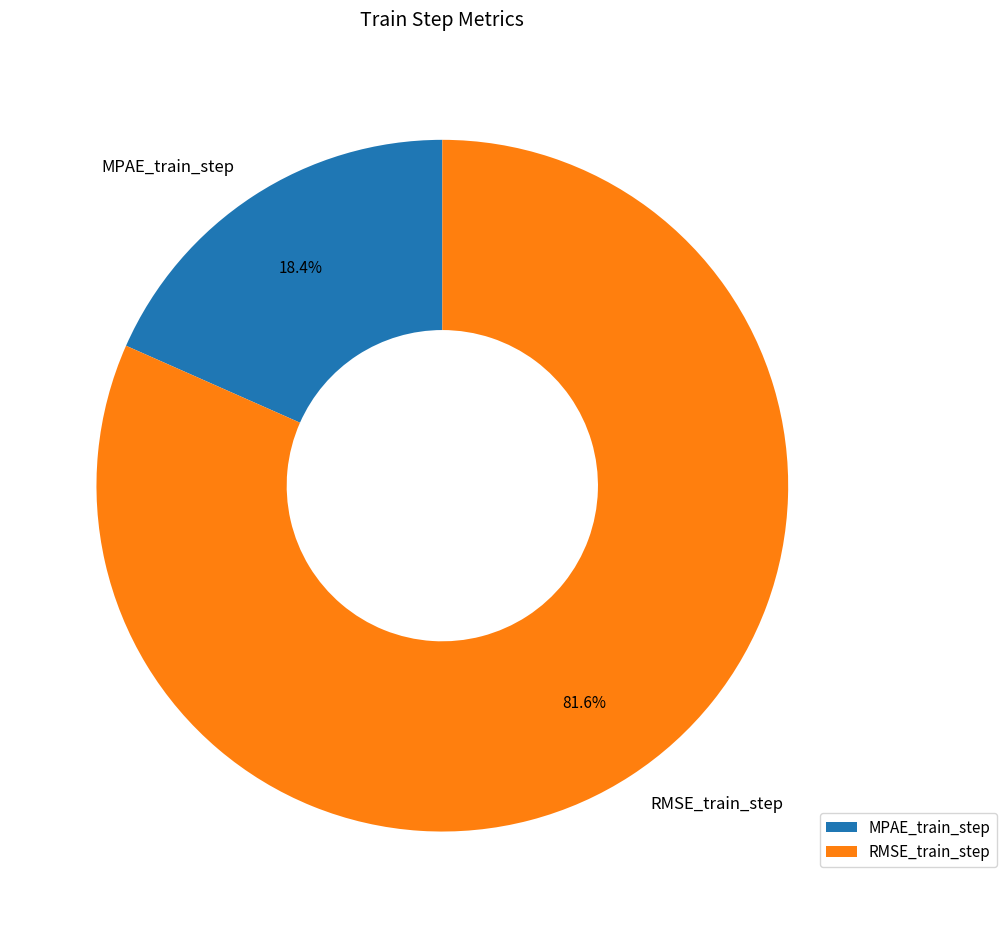

Count the number of slices in the pie.

2